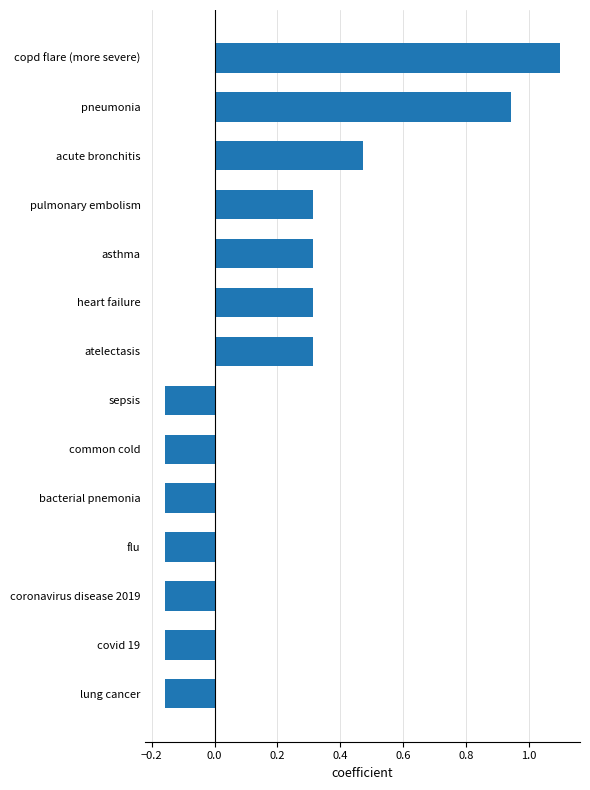

What is the difference between the maximum and minimum values?

1.3